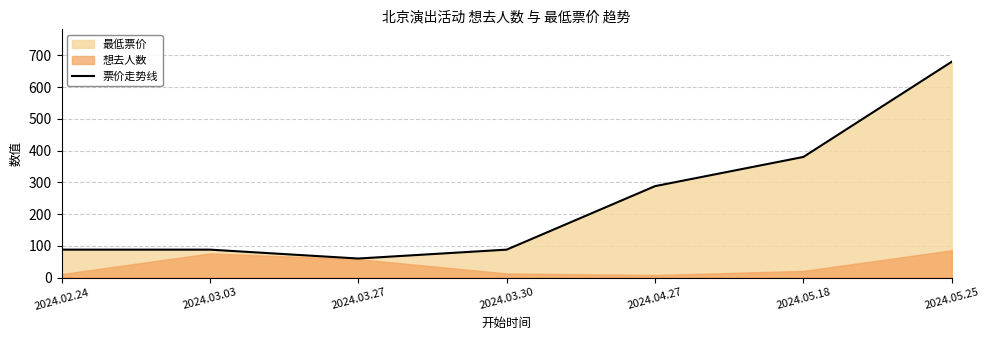

Reading left to right, transcribe all the data shown in this chart.

2024.02.24=88	2024.03.03=88	2024.03.27=60	2024.03.30=88	2024.04.27=288	2024.05.18=380	2024.05.25=680